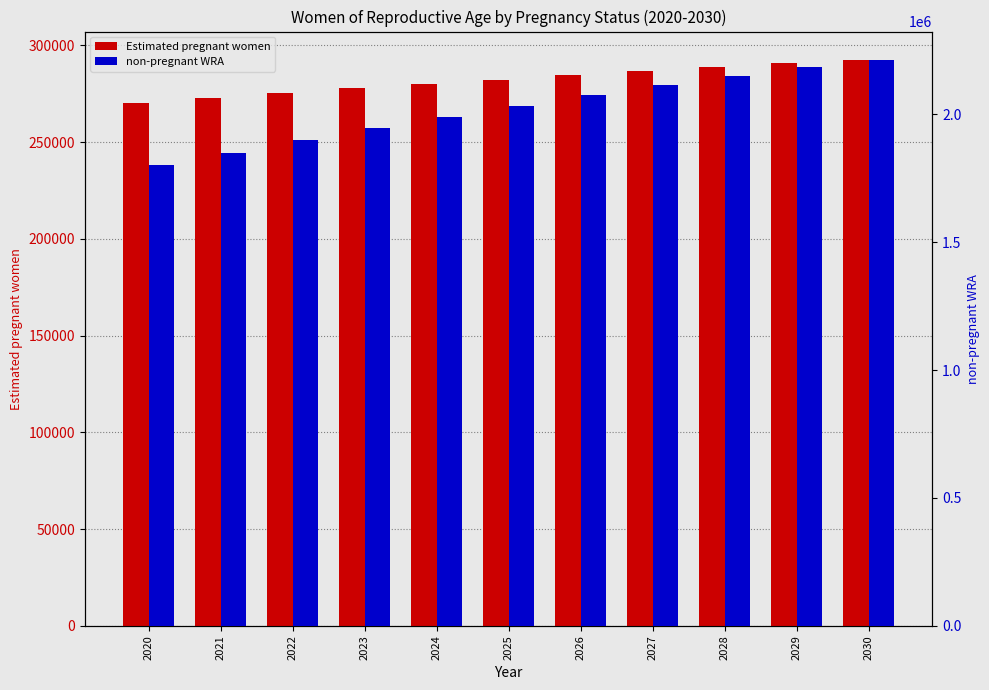

Which has a higher value, 2026 or 2028?

2028